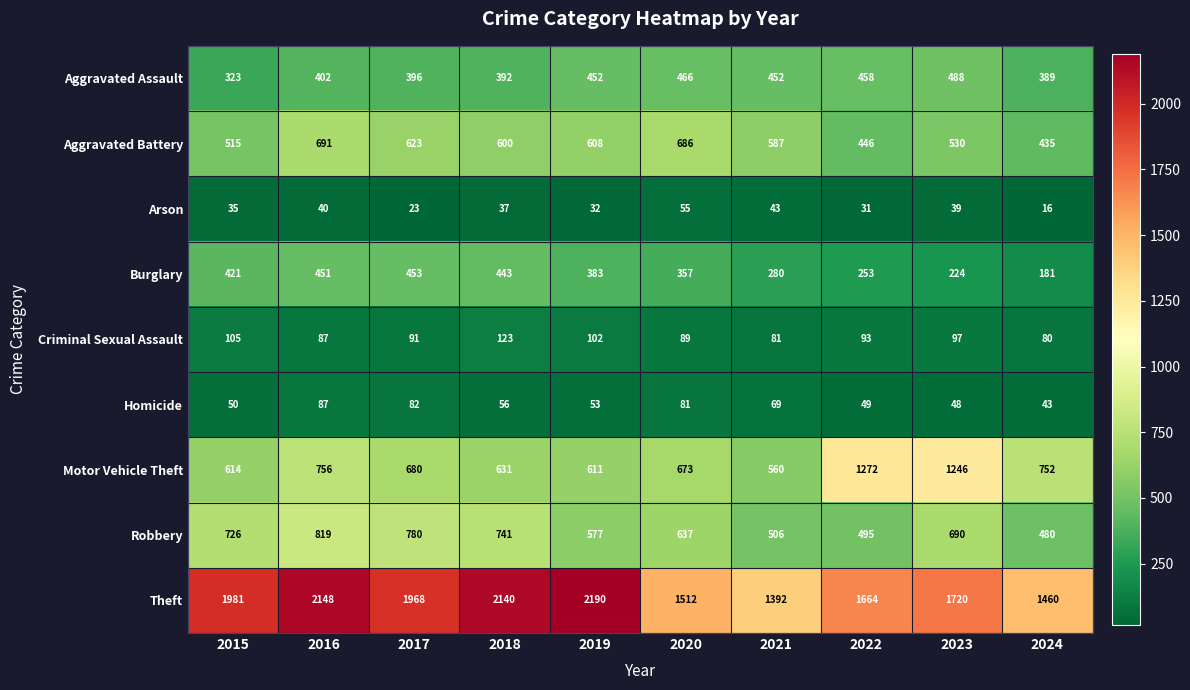

What is the smallest value displayed?

16